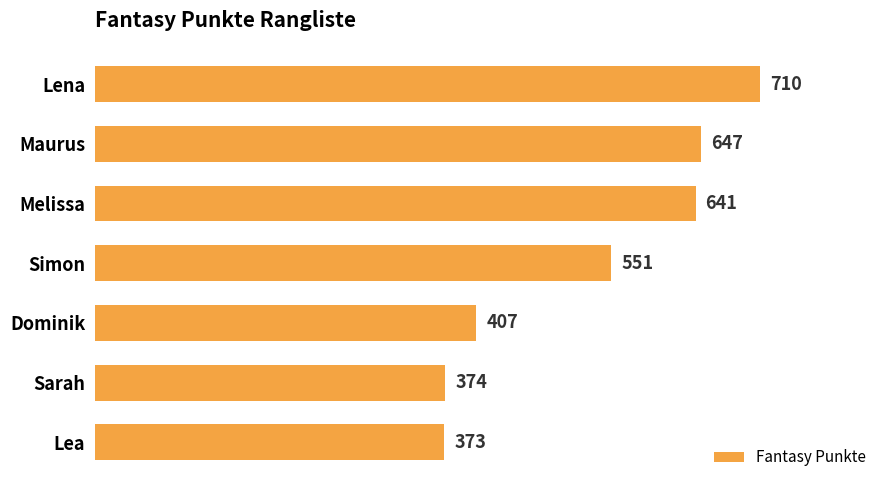

Which has a higher value, Sarah or Melissa?

Melissa